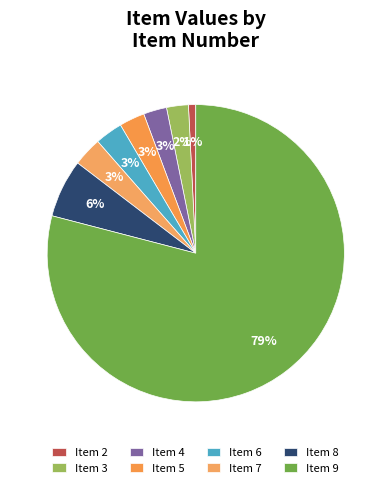

What is the total percentage of Item 9 and Item 4?

81.6%